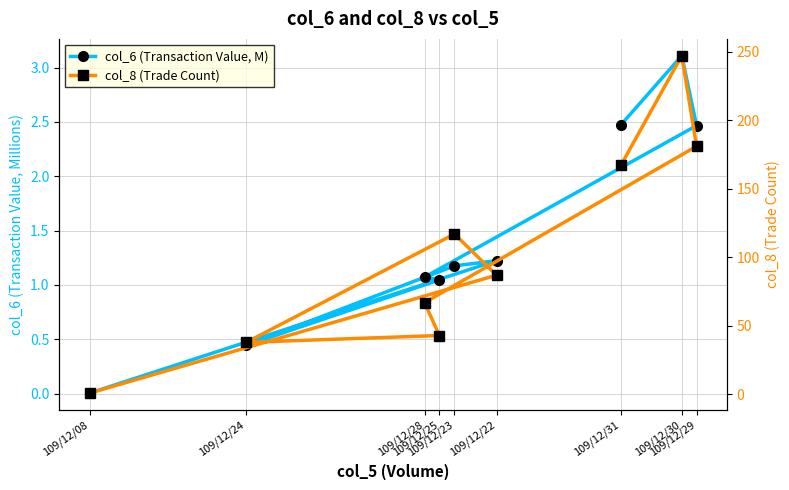

Where is col_8 (Trade Count) nearest to the value 124?

109/12/23